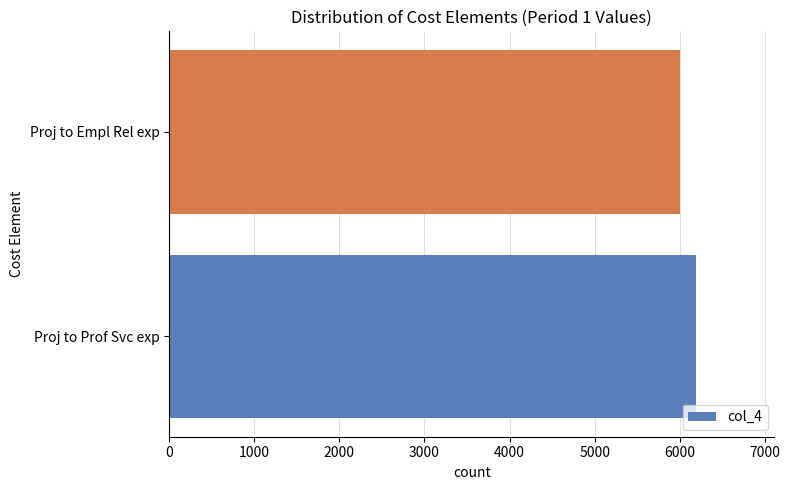

Does the chart contain any negative values?

No